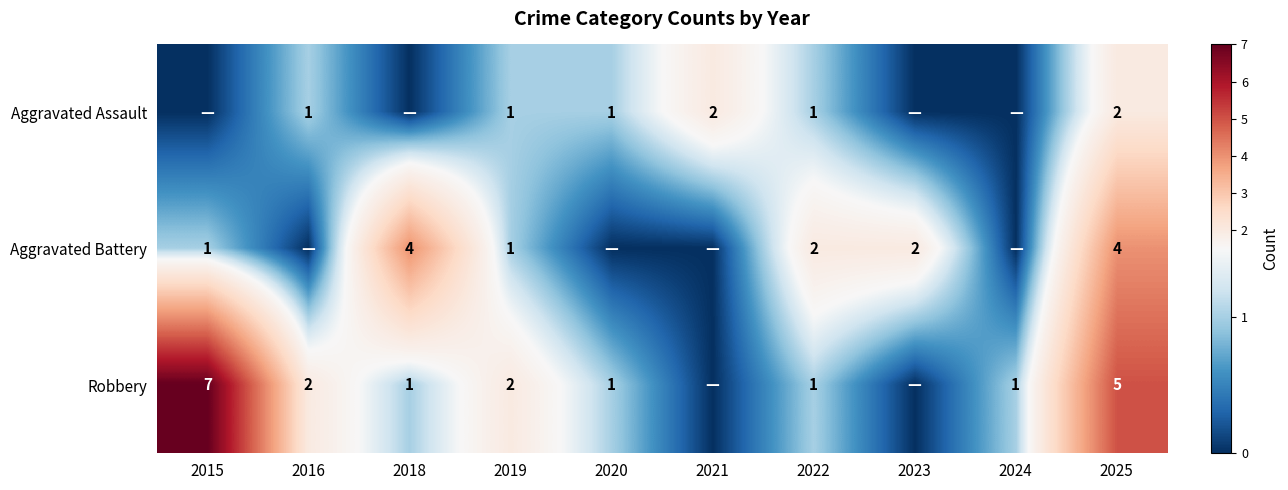

At which category is the sum across all series the highest?

2025